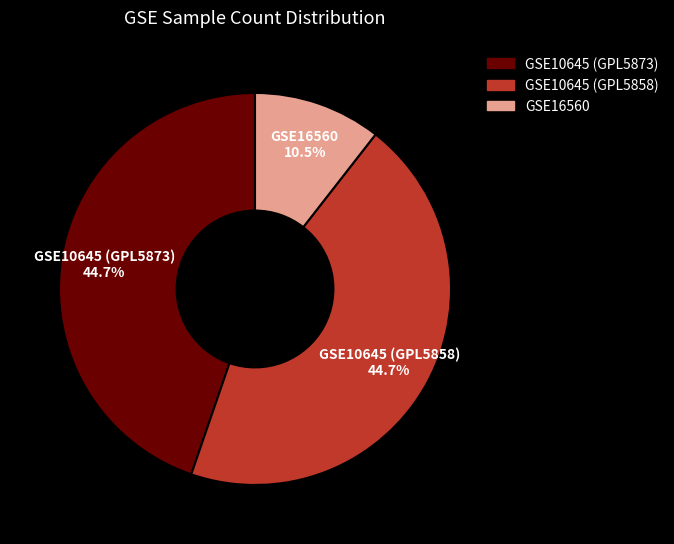

To the nearest percent, what is the difference between the largest and smallest slice percentages?

34%